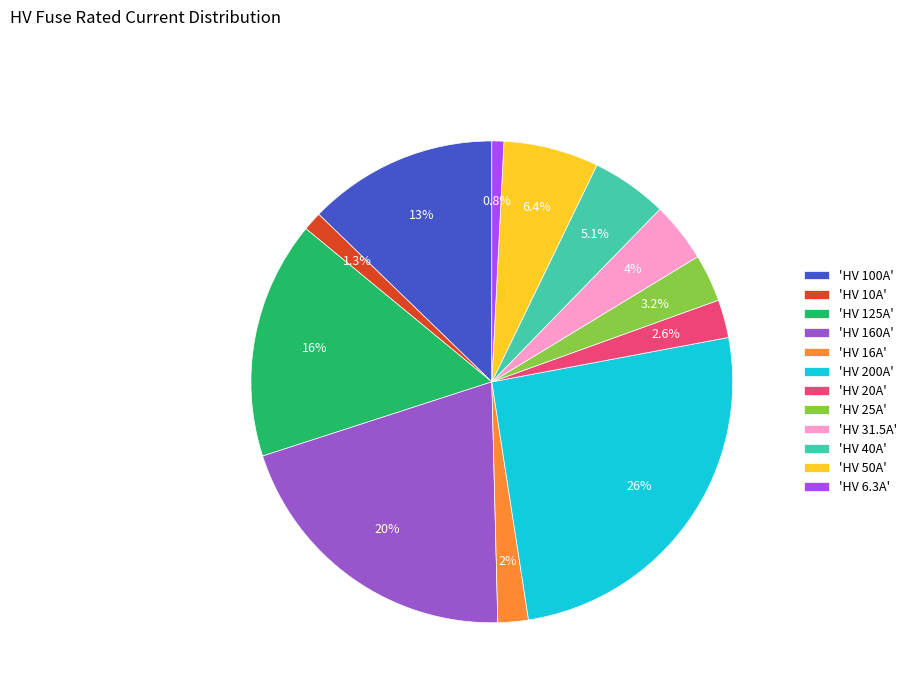

Do 'HV 16A' and 'HV 125A' together represent more than half of the pie?

No